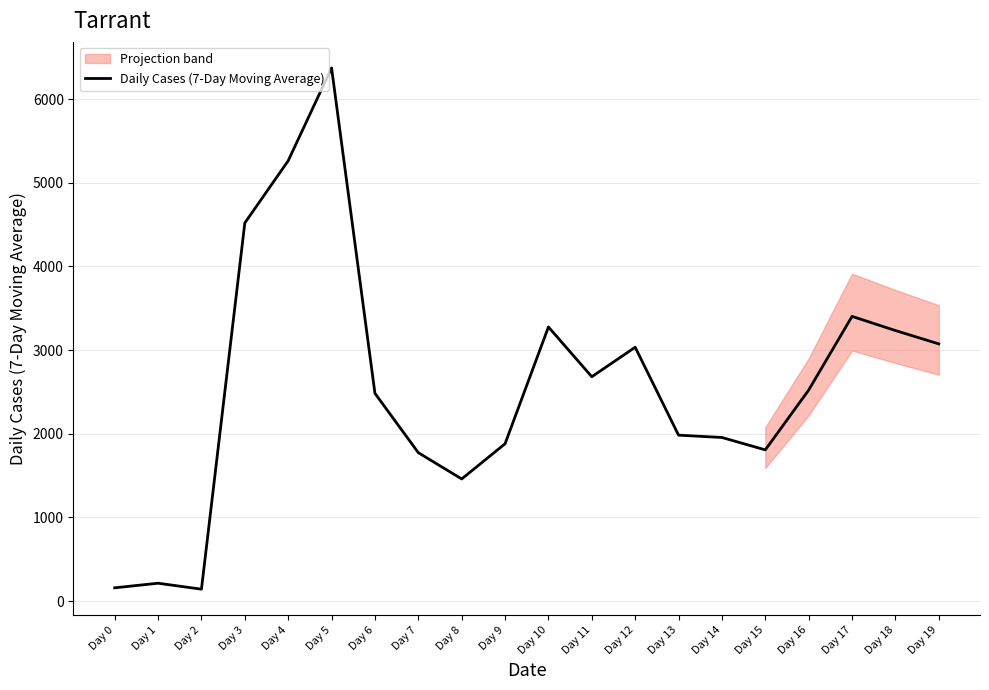

Reading left to right, list all the values displayed in this chart.

Day 0=159.0	Day 1=214.0	Day 2=142.7	Day 3=4519.3	Day 4=5262.7	Day 5=6371.7	Day 6=2483.3	Day 7=1774.0	Day 8=1460.0	Day 9=1880.7	Day 10=3276.3	Day 11=2681.7	Day 12=3034.0	Day 13=1983.3	Day 14=1955.7	Day 15=1807.7	Day 16=2522.3	Day 17=3403.0	Day 18=3233.7	Day 19=3074.3